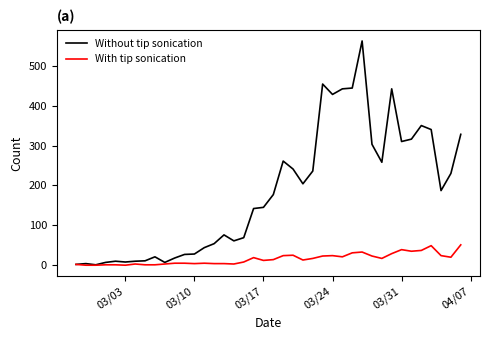

List the series in order of their peak value, lowest first.

With tip sonication, Without tip sonication